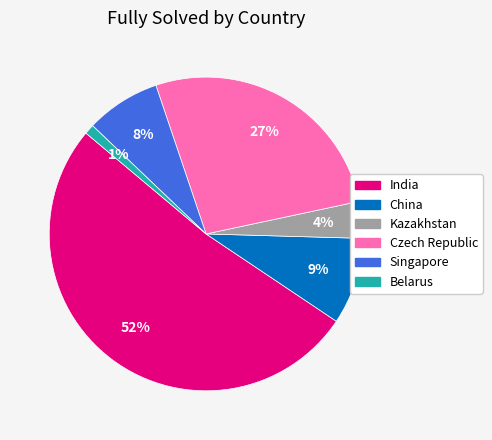

What is the largest slice in the pie chart?

India